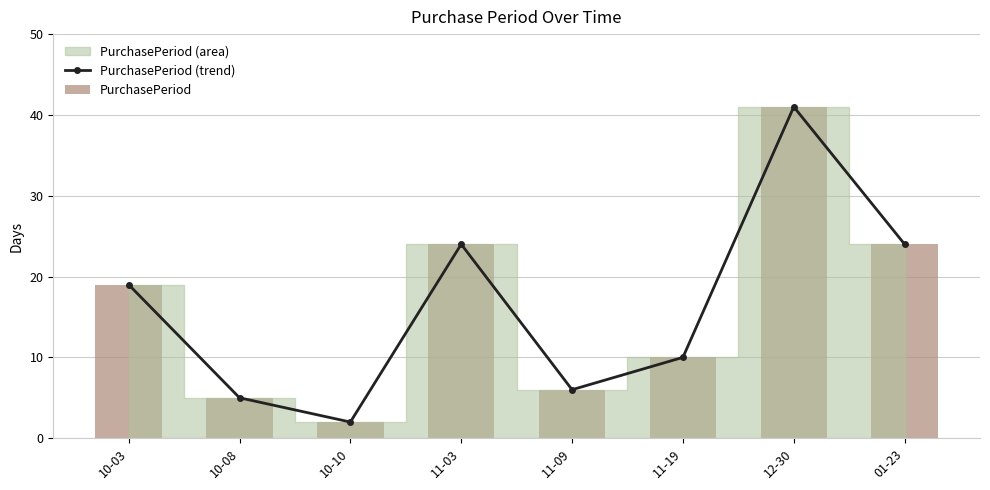

The PurchasePeriod (trend) series shows 2 at 10-10. True or false?

True